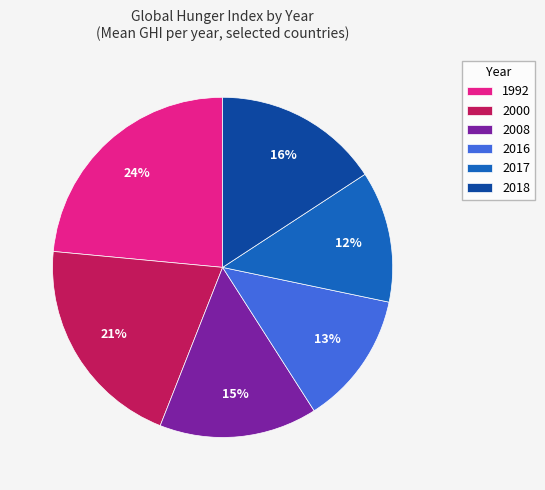

To the nearest percent, what is the average slice percentage?

17%